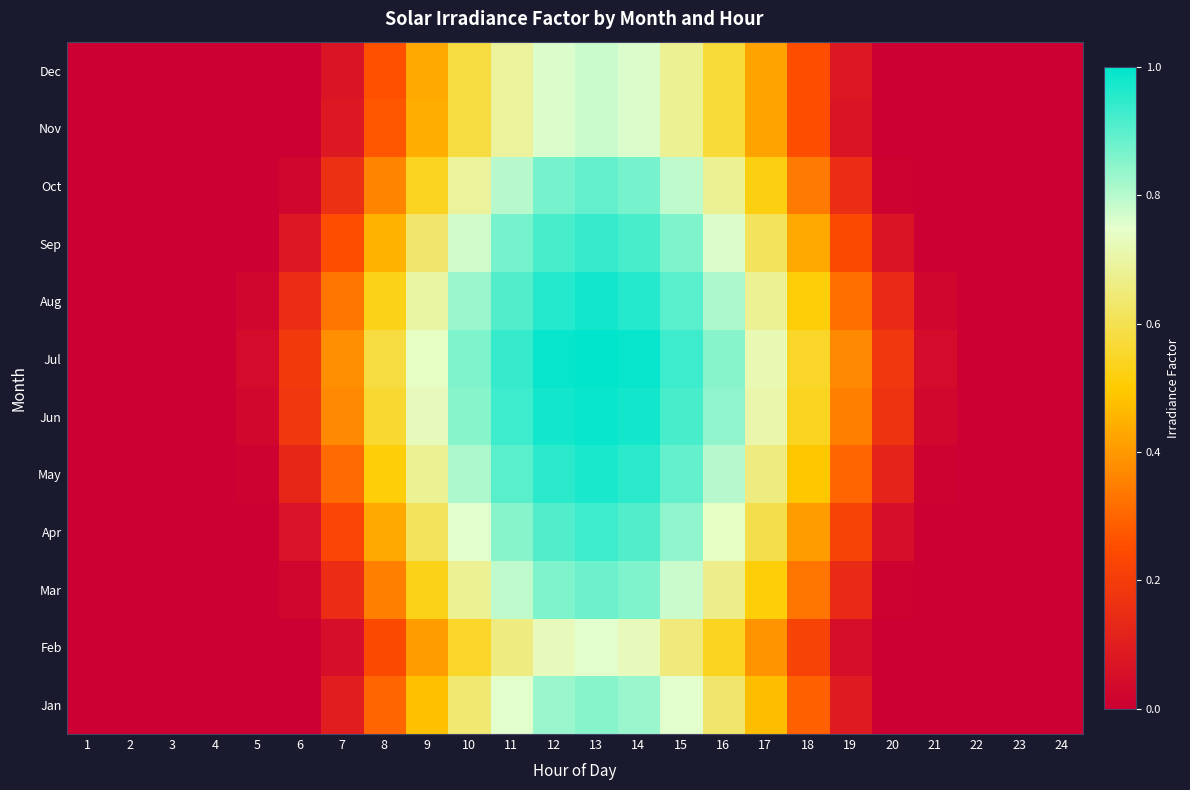

Which has a higher value, 23 or 19?

19